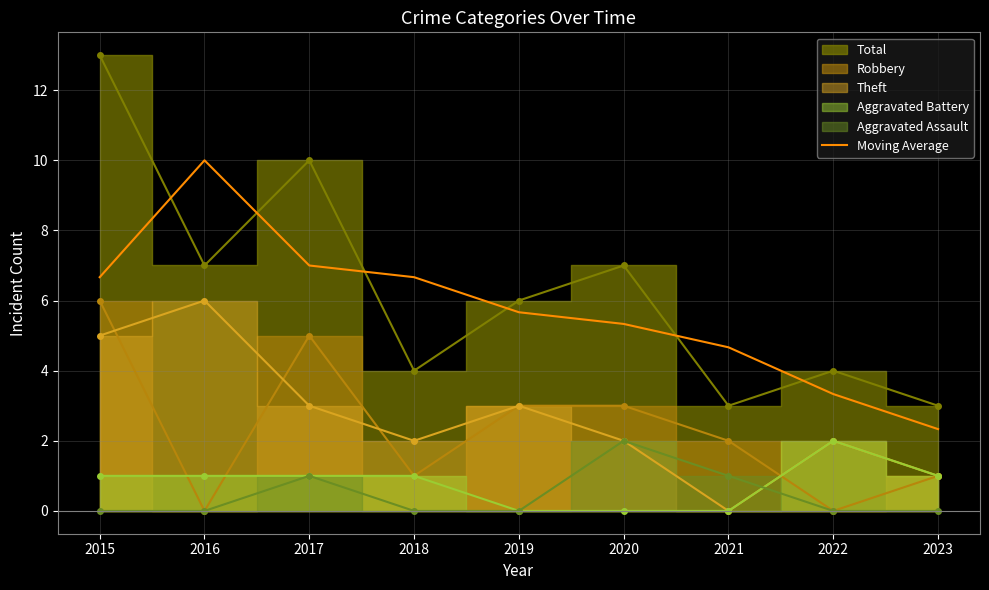

At which label is the value closest to 6?

2019